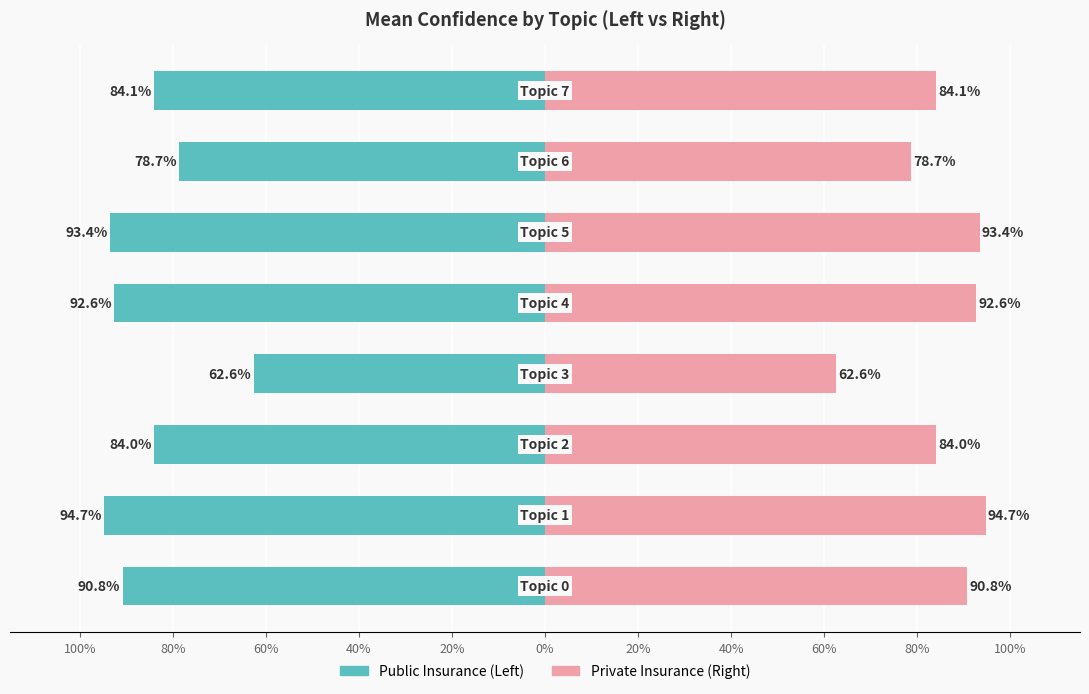

The value of Mean Confidence (Right) at 20% is 43.8. True or false?

False